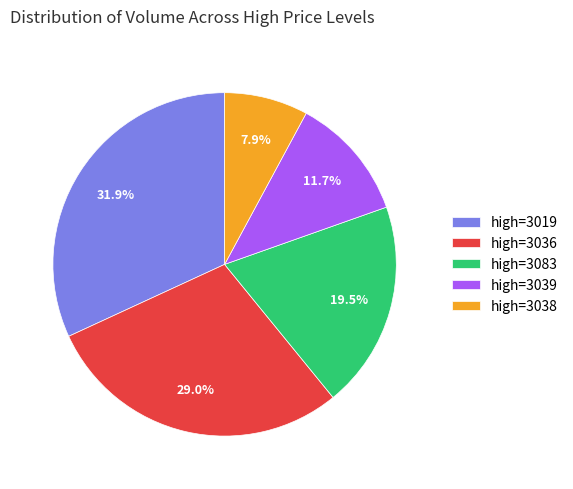

Rank the categories by value from highest to lowest.

high=3019, high=3036, high=3083, high=3039, high=3038